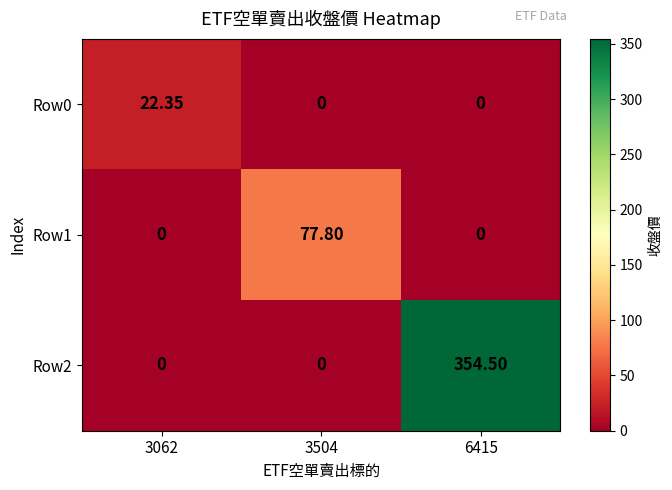

Is the value of Row1 at 6415 greater than the value of Row2 at 6415?

No